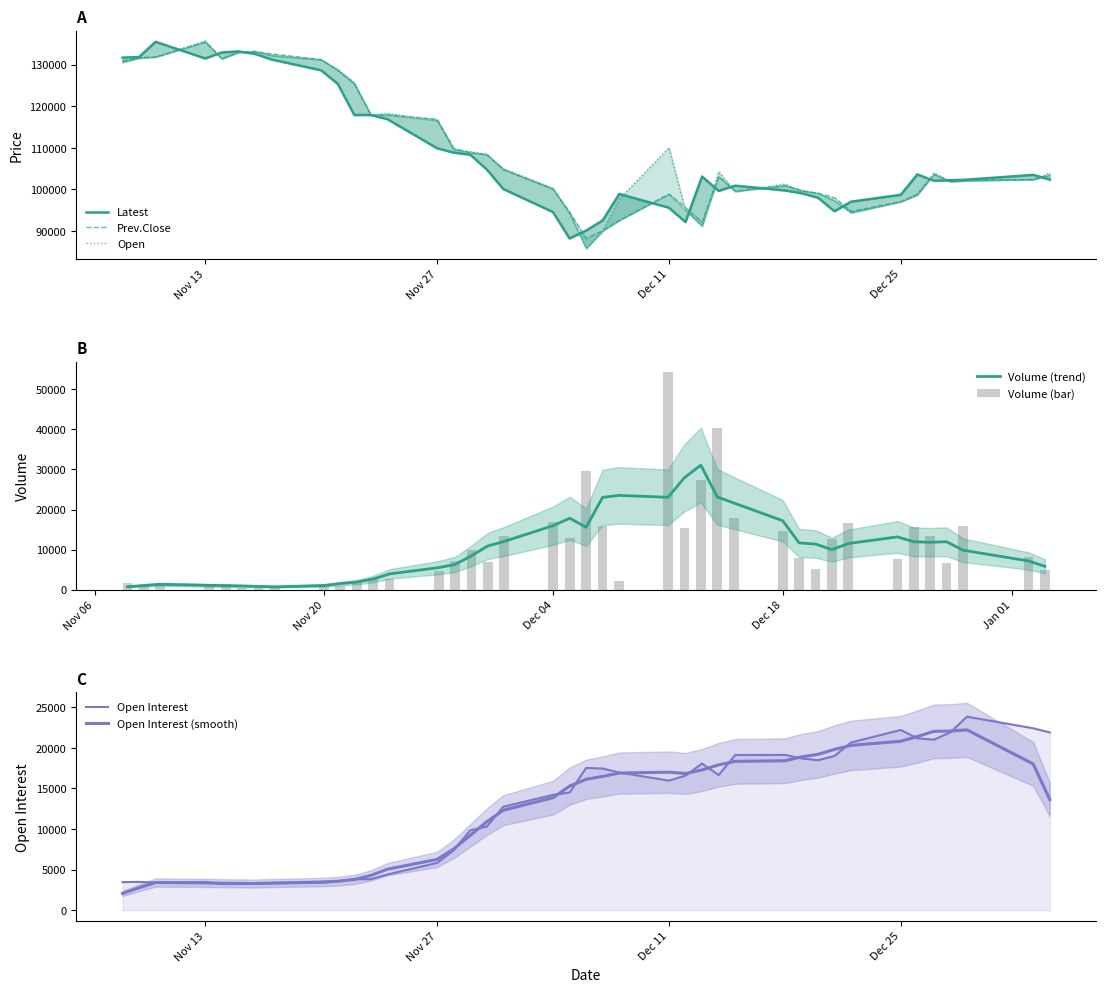

What is the sum of all Prev.Close values?

4387000